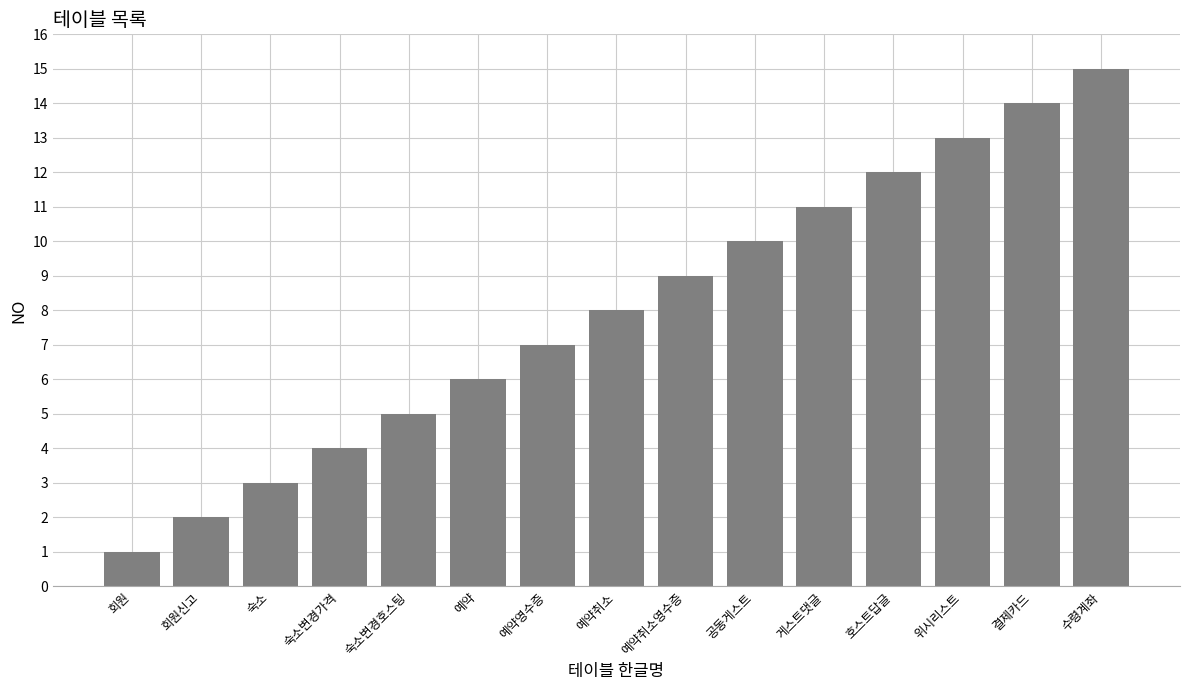

At which label is the value closest to 8?

예약취소